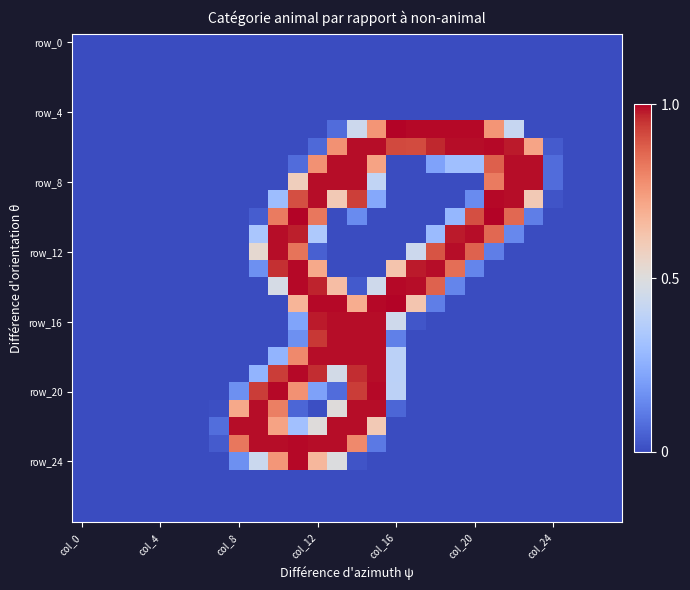

Count the number of data series in this chart.

28